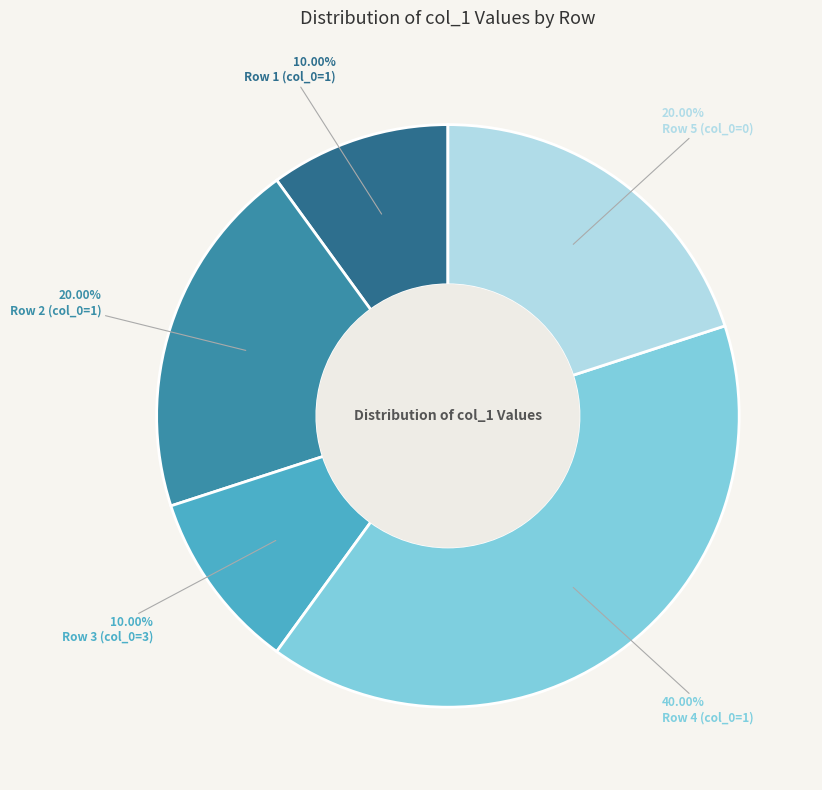

Is there a majority slice in this chart?

No